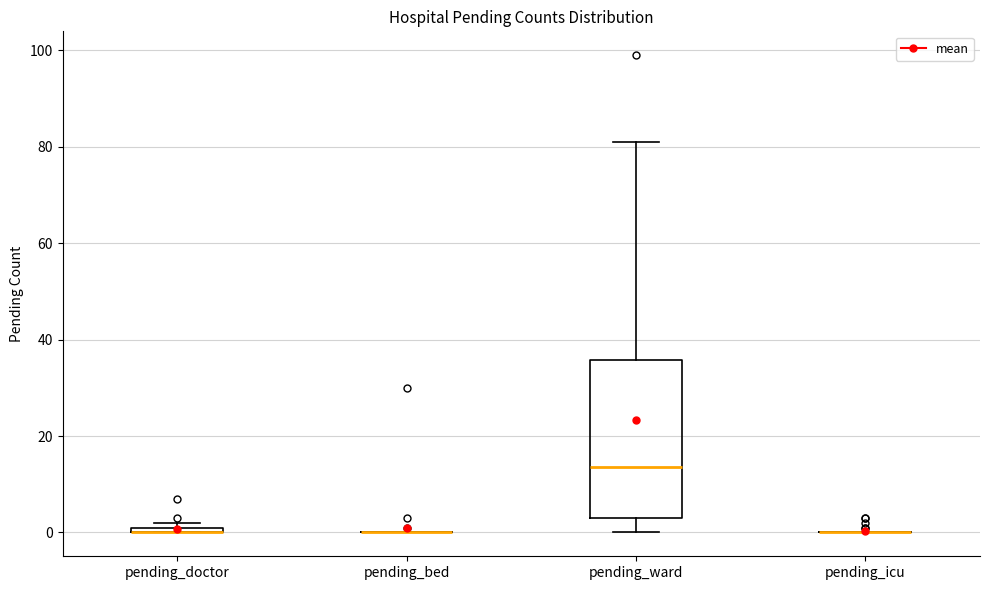

Where is the upper edge of the box for pending_ward on the y-axis? The values are not printed on the chart, so give them approximately, as read against the axis.

36